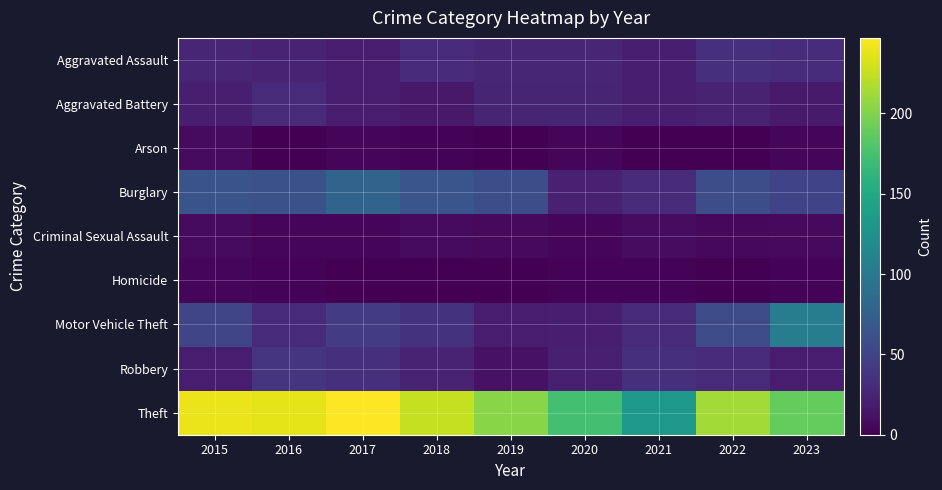

At which category is the sum across all series the highest?

2017